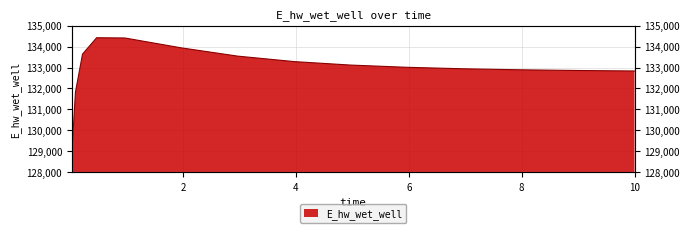

What is the value of the 9th point from the left?

133118.6